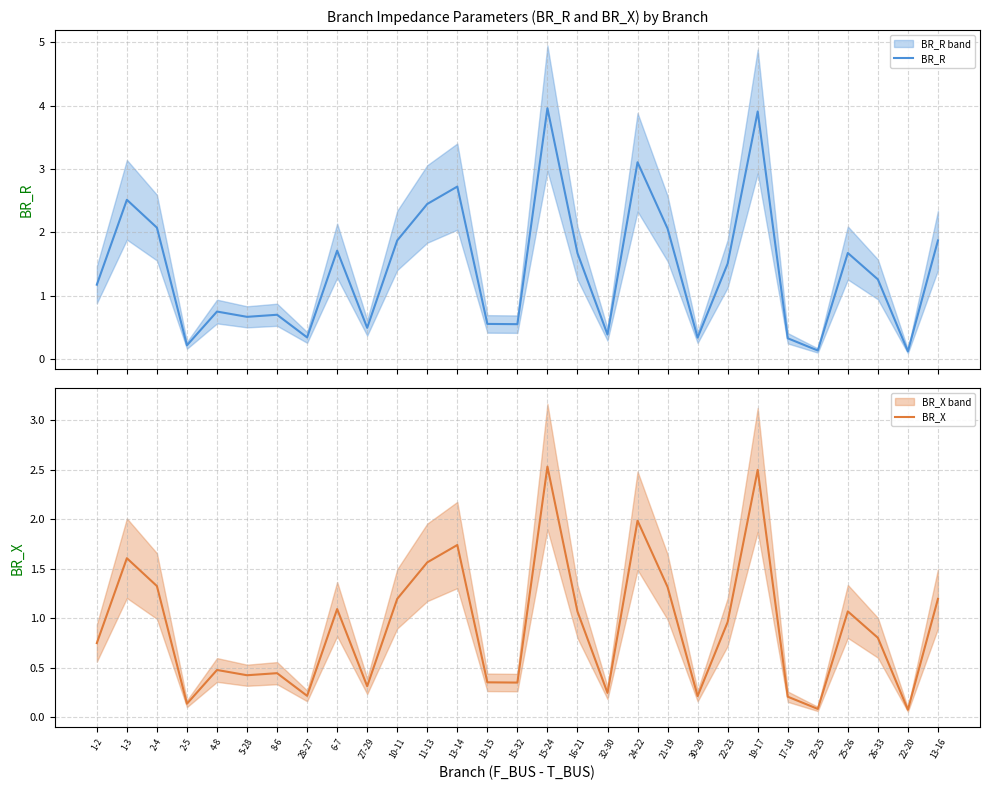

What is the highest value of the BR_X series?

2.5